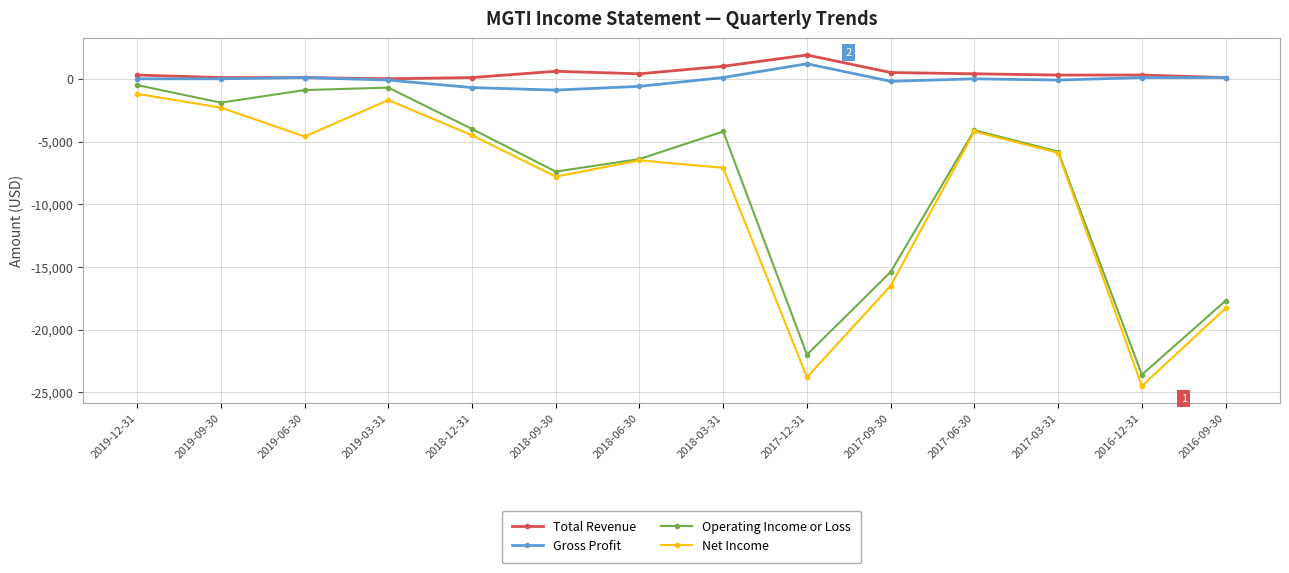

At which label does Gross Profit reach its peak?

2017-12-31